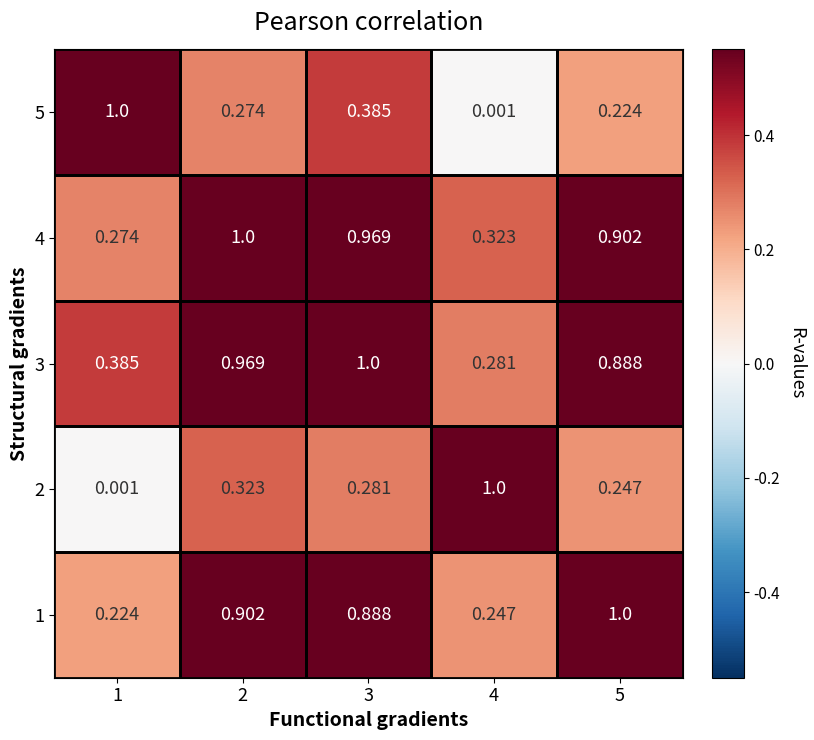

Is the value of 1 at 5 greater than the value of 2 at 3?

Yes